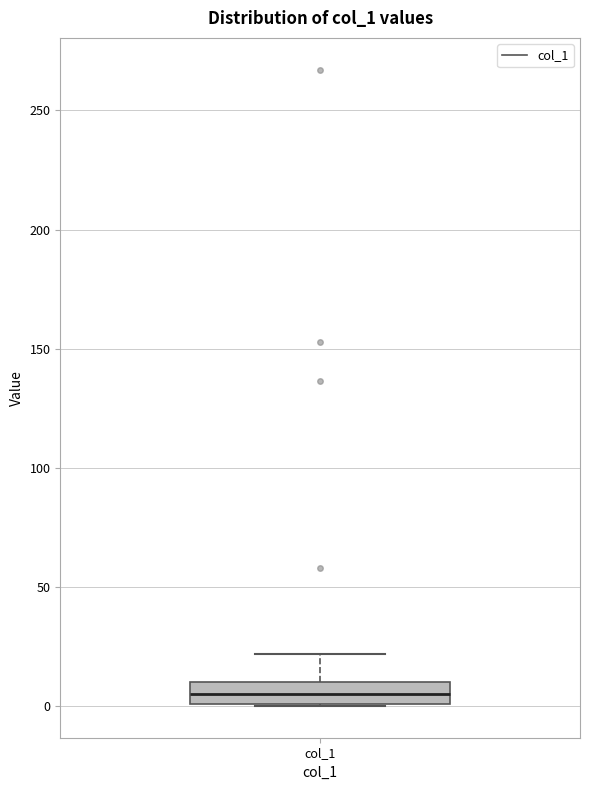

Read this box plot against the y-axis: the position of the median line, the range covered by the box, and the ends of both whiskers. The values are not printed on the chart, so give them approximately, as read against the axis.

median 5, box 0 to 10, whiskers 0 to 20